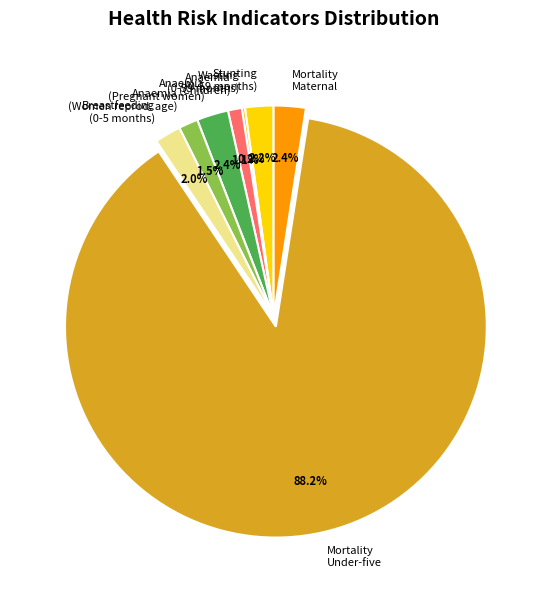

Combined, do Anaemia (Women reprod. age) and Anaemia (Children) account for over 50%?

No